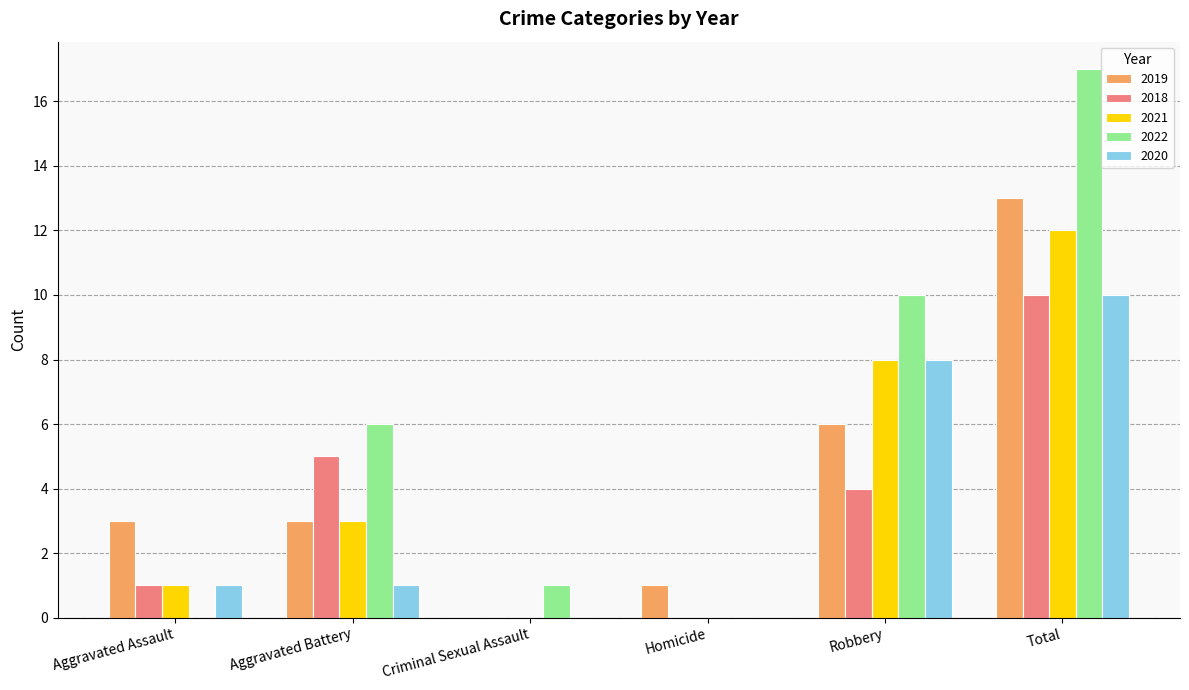

What is the maximum value shown in the chart?

17